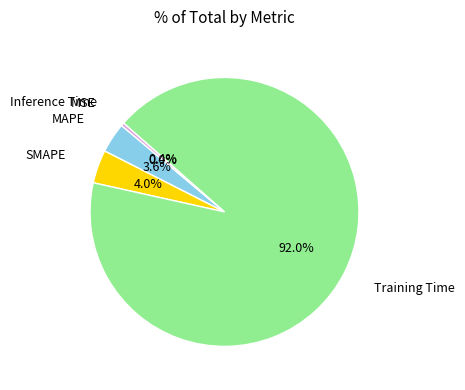

What is the majority slice?

Training Time